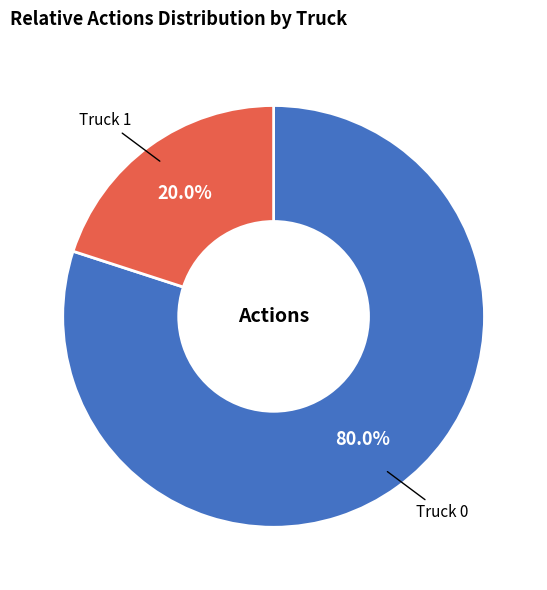

Which category has the biggest portion of the pie?

Truck 0